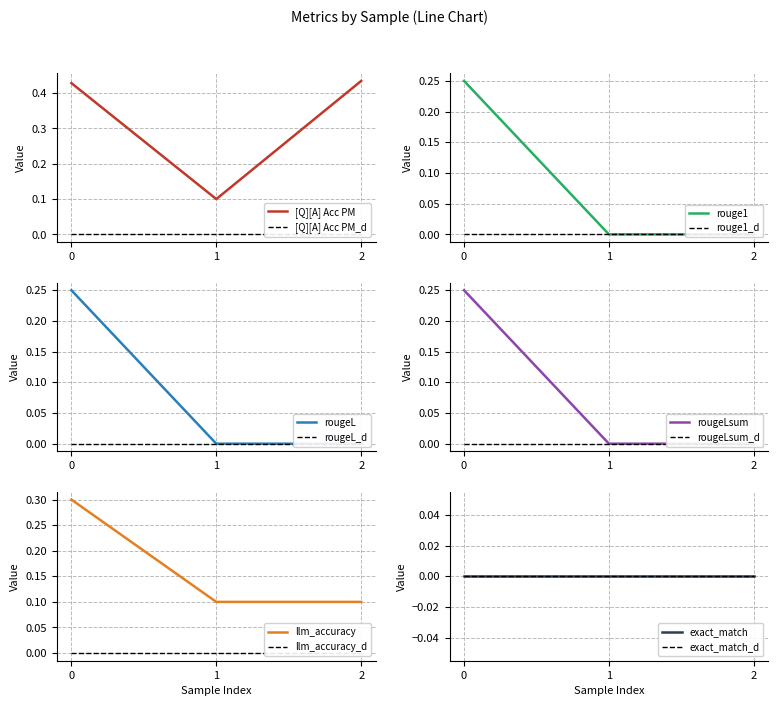

True or false: [Q][A] Acc PM has a value of 0.2 at 1.

False